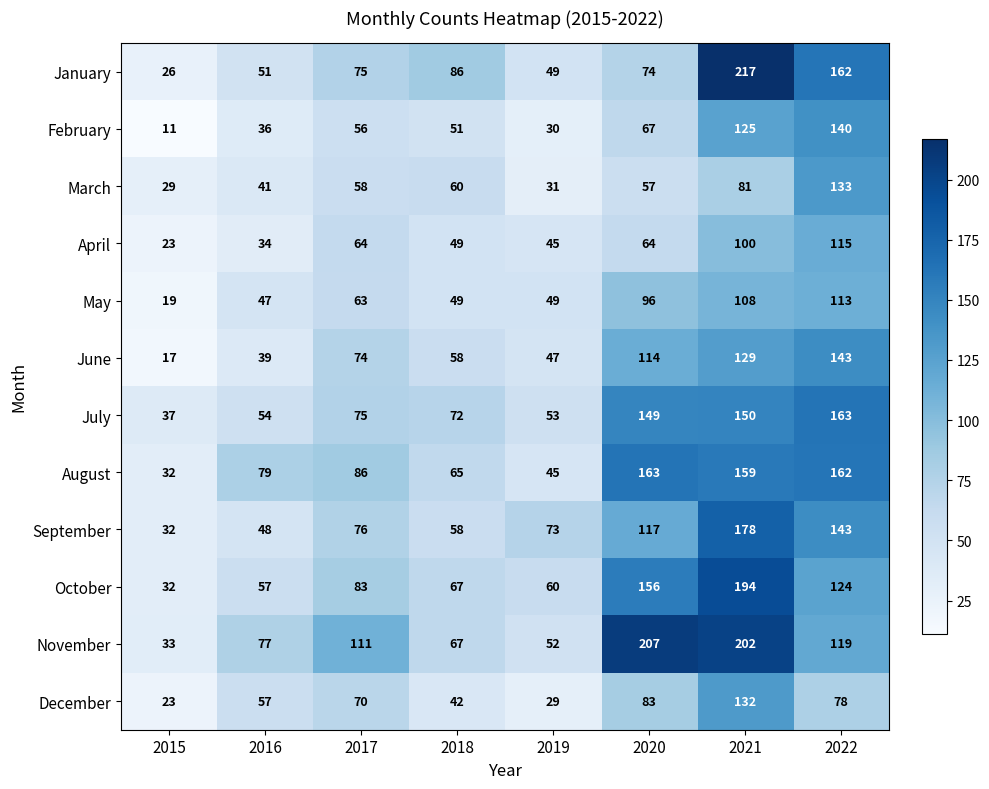

What is the sum of the August values at 2022 and 2016?

241